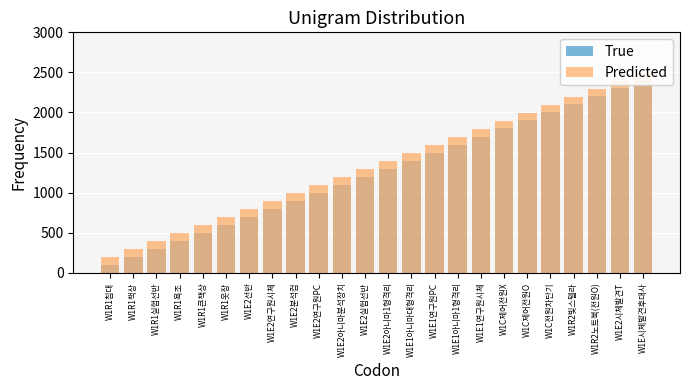

What value does the Predicted series have at W1R1욕조?

490